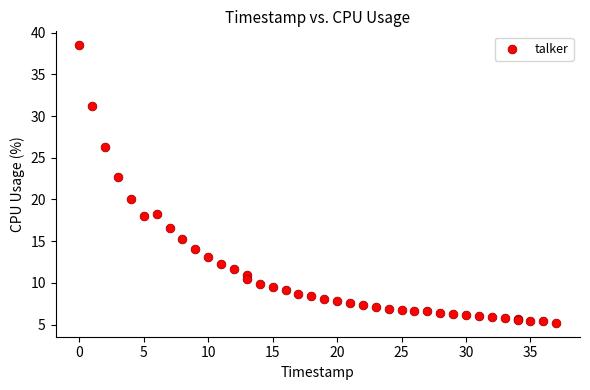

What Y value in the scatter plot is closest to 21?

20.1